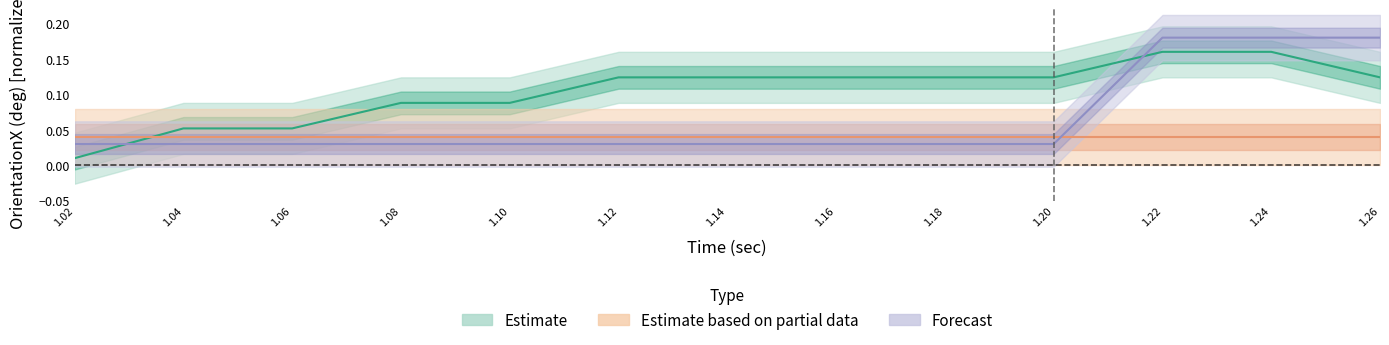

Reading right to left, list all the values displayed in this chart.

IMU0_OrientX: 1.26=0.1	1.24=0.2	1.22=0.2	1.2=0.1	1.18=0.1	1.16=0.1	1.14=0.1	1.12=0.1	1.1=0.1	1.08=0.1	1.06=0.1	1.04=0.1	1.02=0.0
IMU2_OrientX: 1.26=0.2	1.24=0.2	1.22=0.2	1.2=0.0	1.18=0.0	1.16=0.0	1.14=0.0	1.12=0.0	1.1=0.0	1.08=0.0	1.06=0.0	1.04=0.0	1.02=0.0